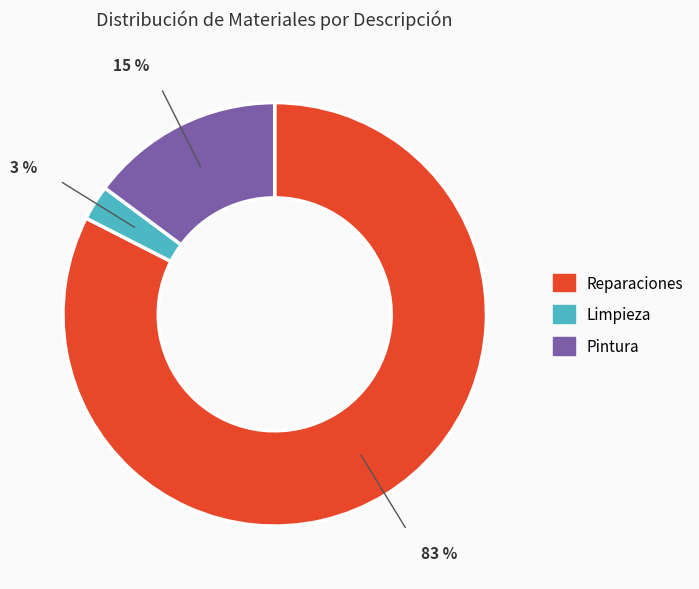

Which slice is the smallest?

Limpieza